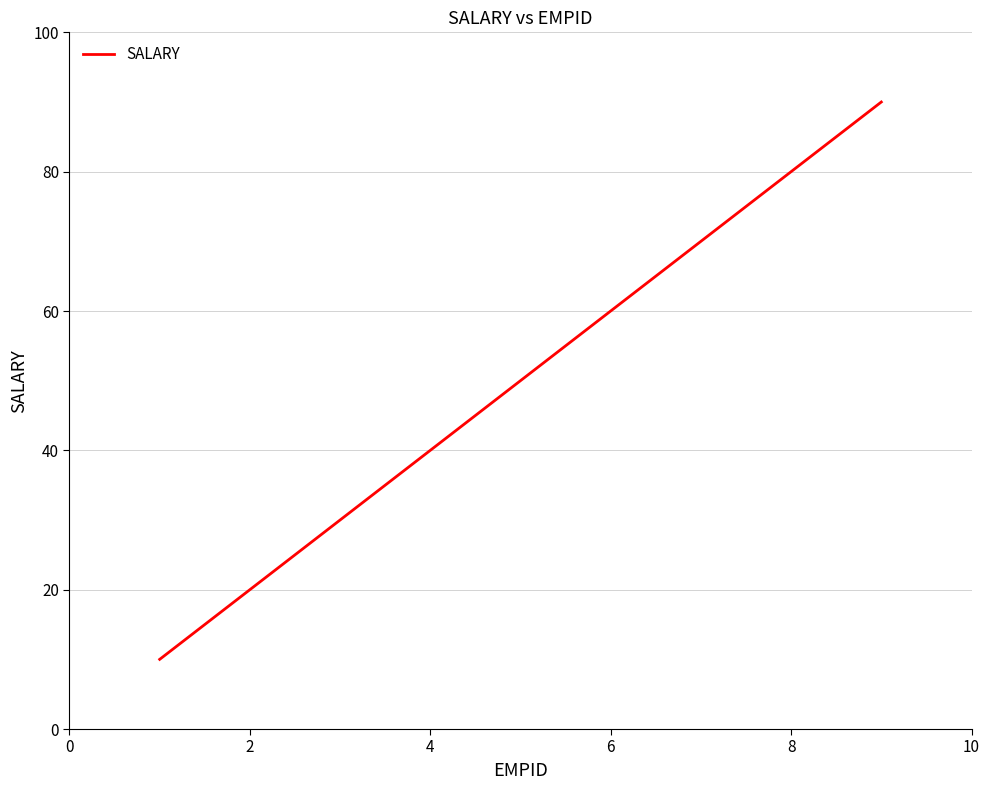

What is the smallest value displayed?

10